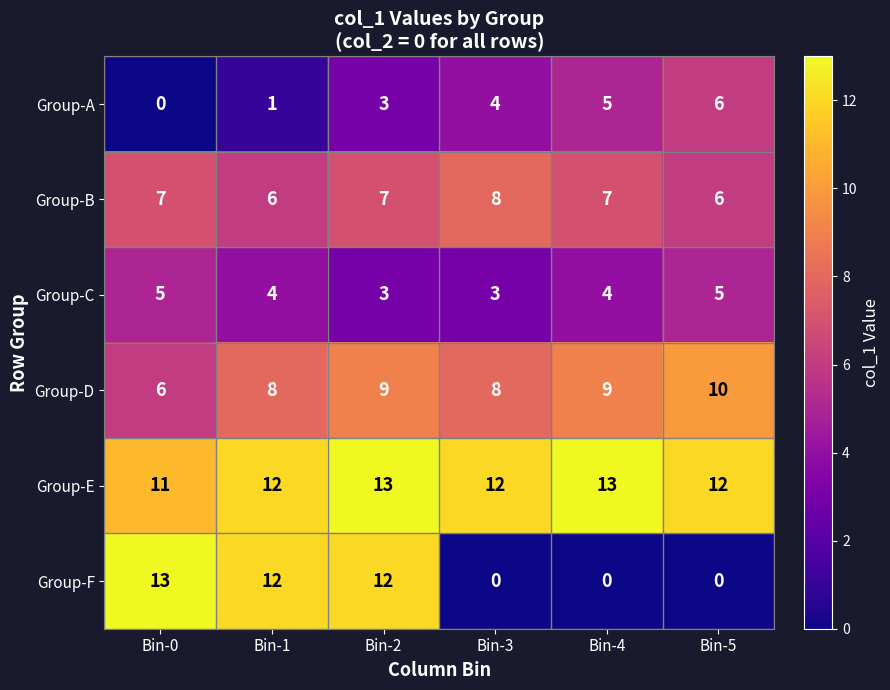

What is the sum of the Group-C values at Bin-5 and Bin-4?

9